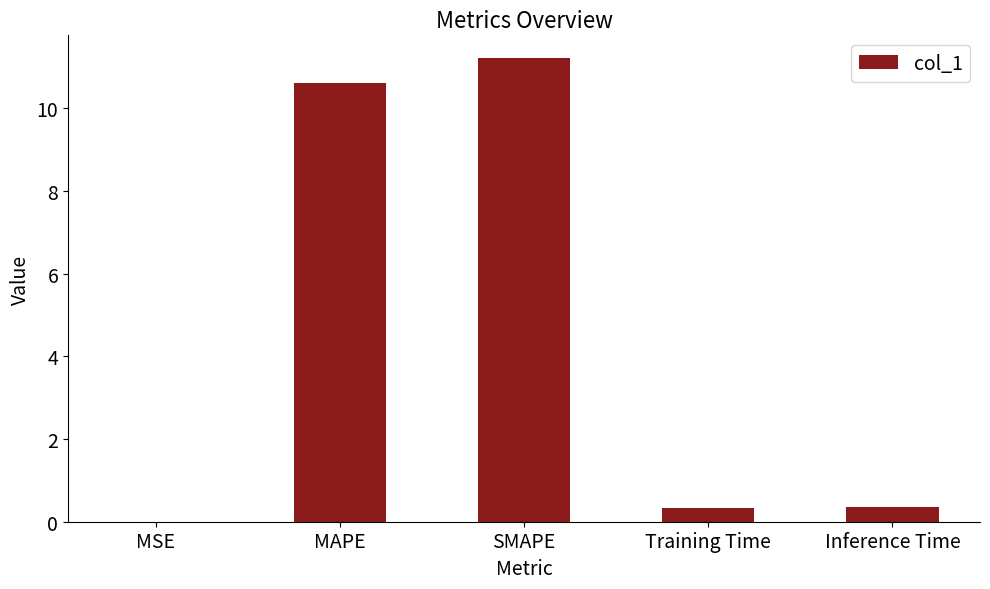

Read the value at Training Time.

0.3